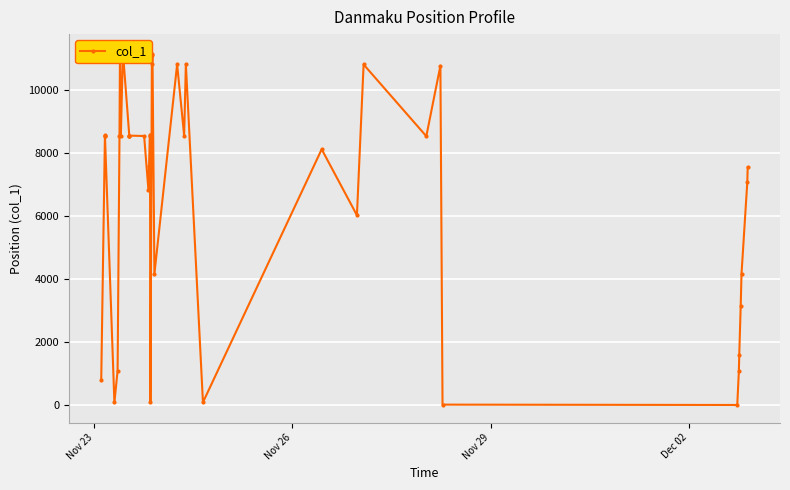

How many points are lower than both their immediate neighbors (excluding endpoints)?

12